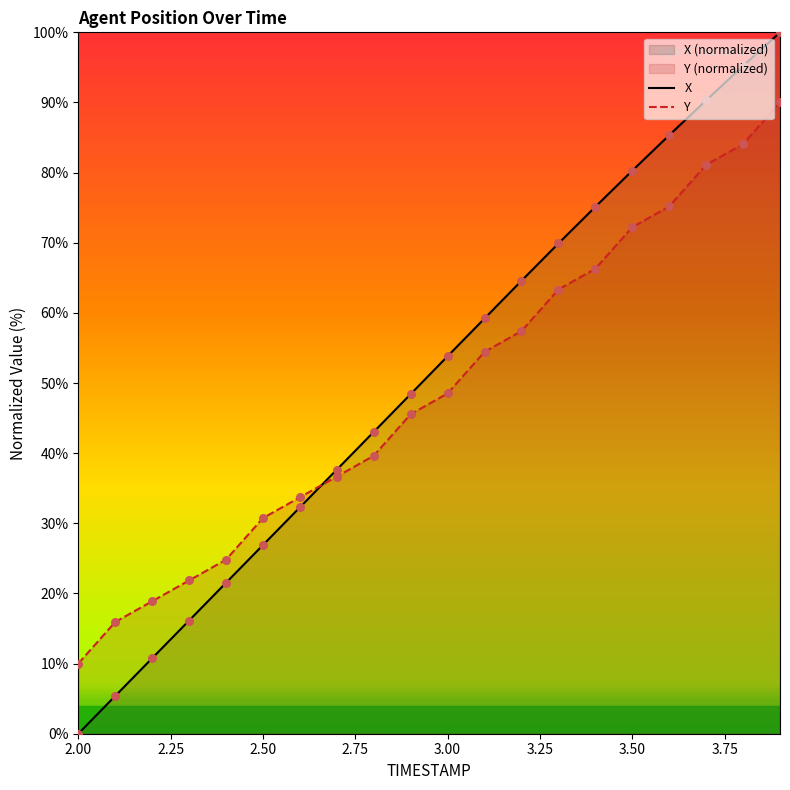

At which category is the sum across all series the highest?

3.9